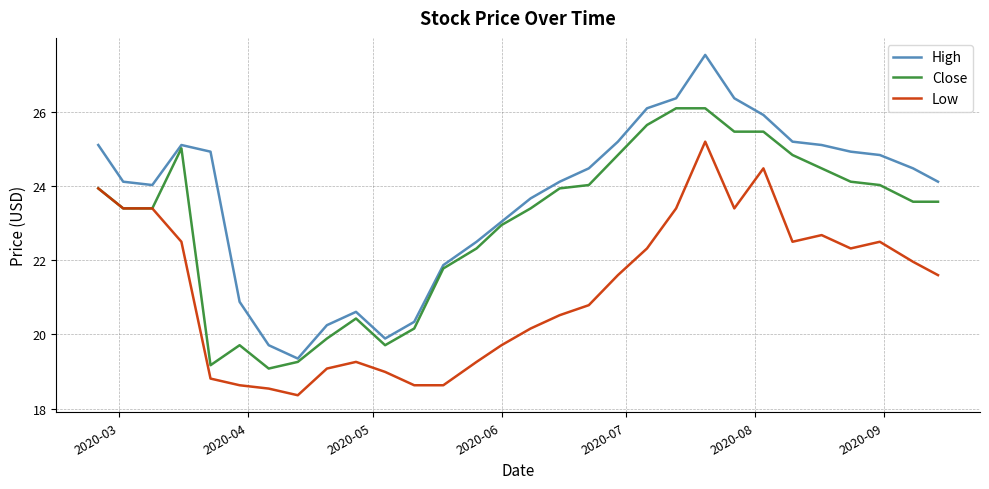

Rank the series by their average value, from highest to lowest.

High, Close, Low